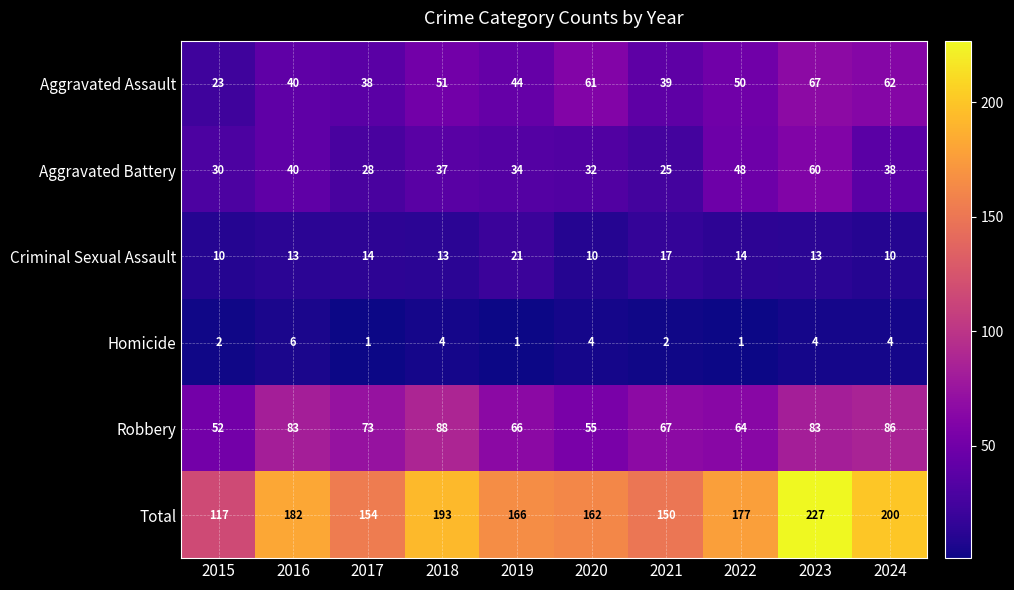

What is the difference between the maximum and second lowest values in the Homicide series?

5